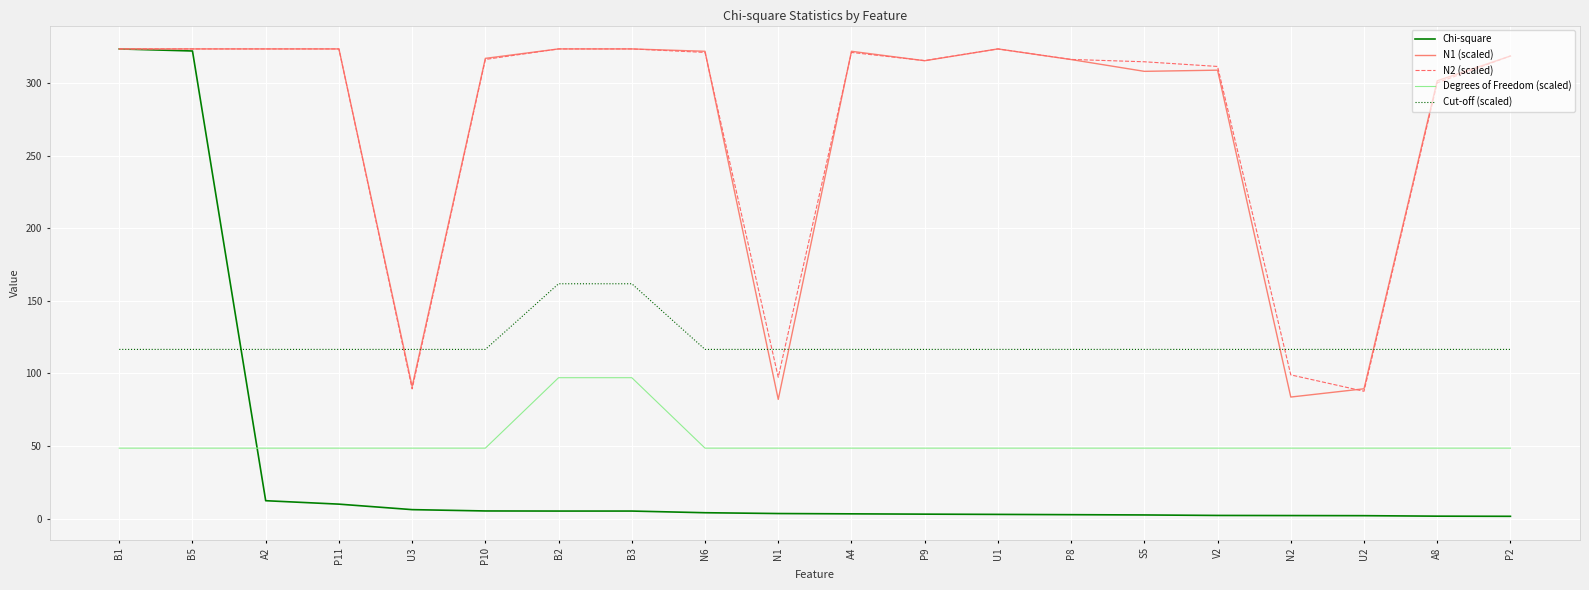

Which series has the widest spread of values?

Chi-square